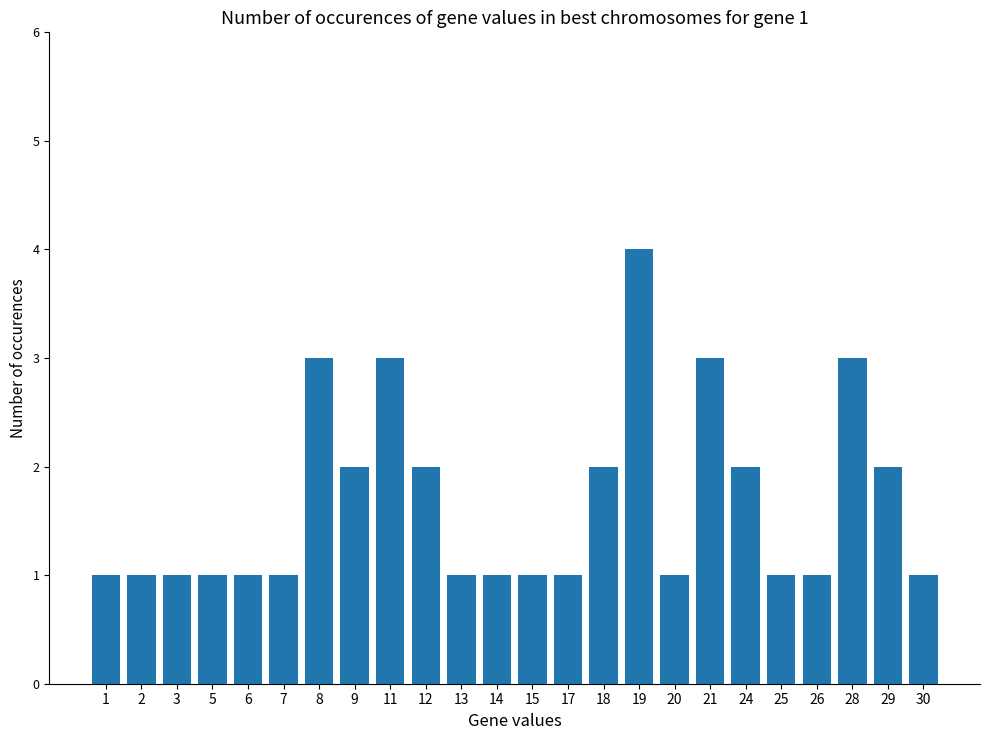

At which category does the chart reach its peak across all series?

19